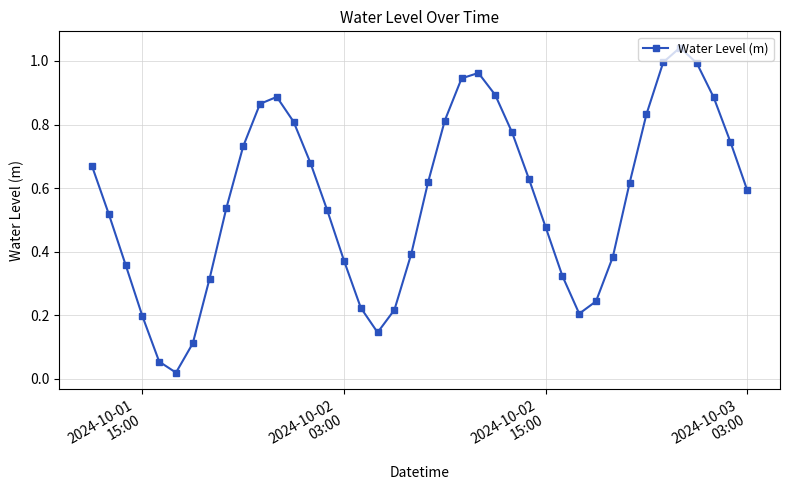

What is the sum of all values?

22.6